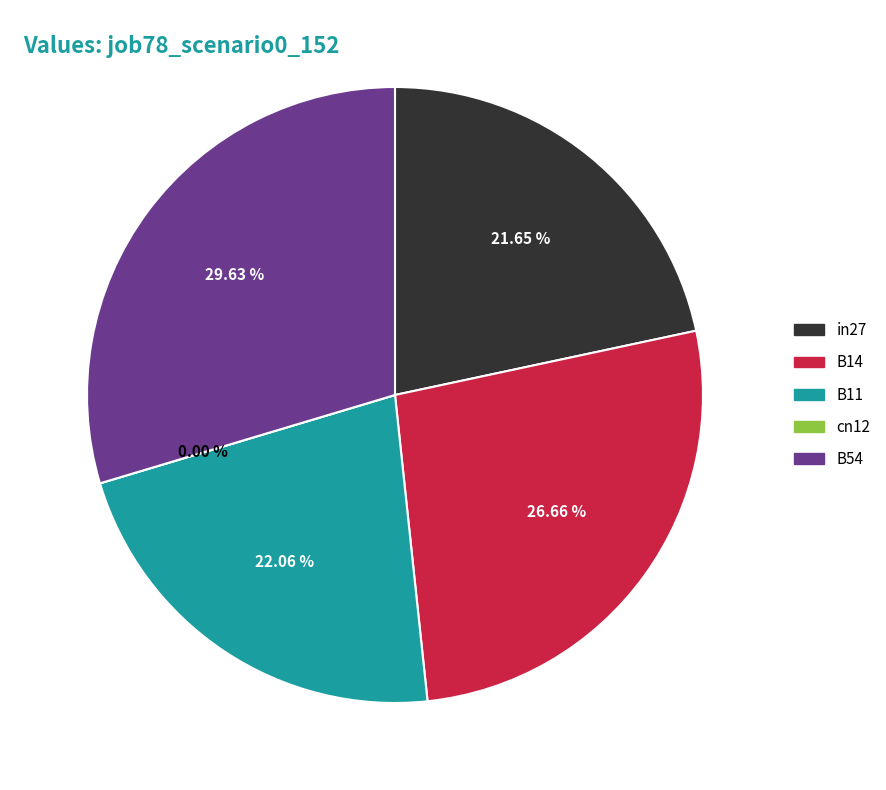

To the nearest percent, what is the average slice percentage?

20%